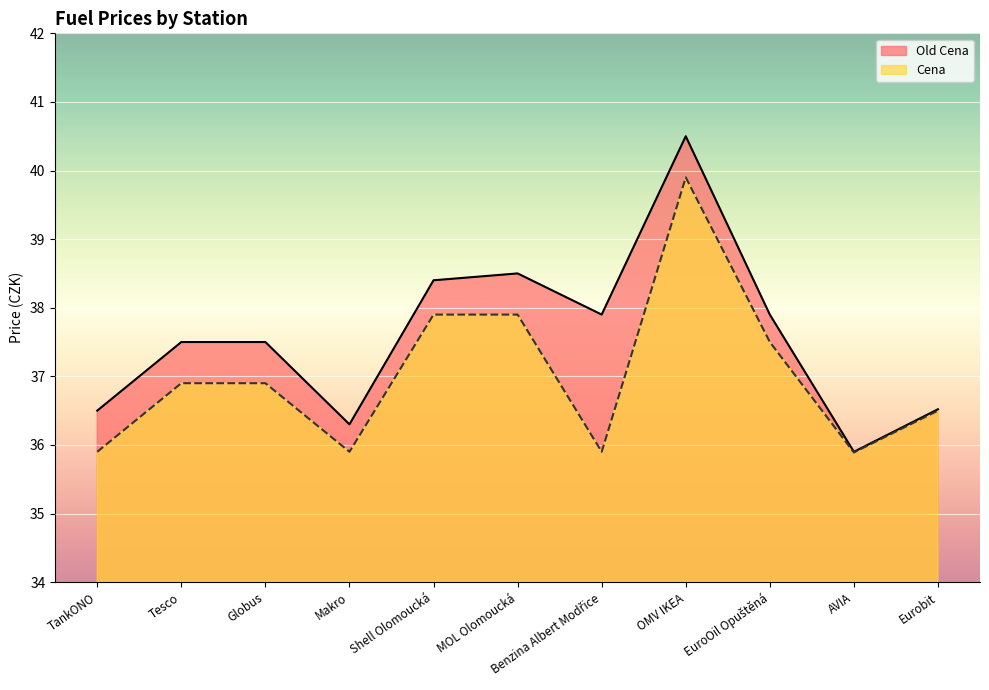

What is the label of the 9th point from the left?

EuroOil Opuštěná